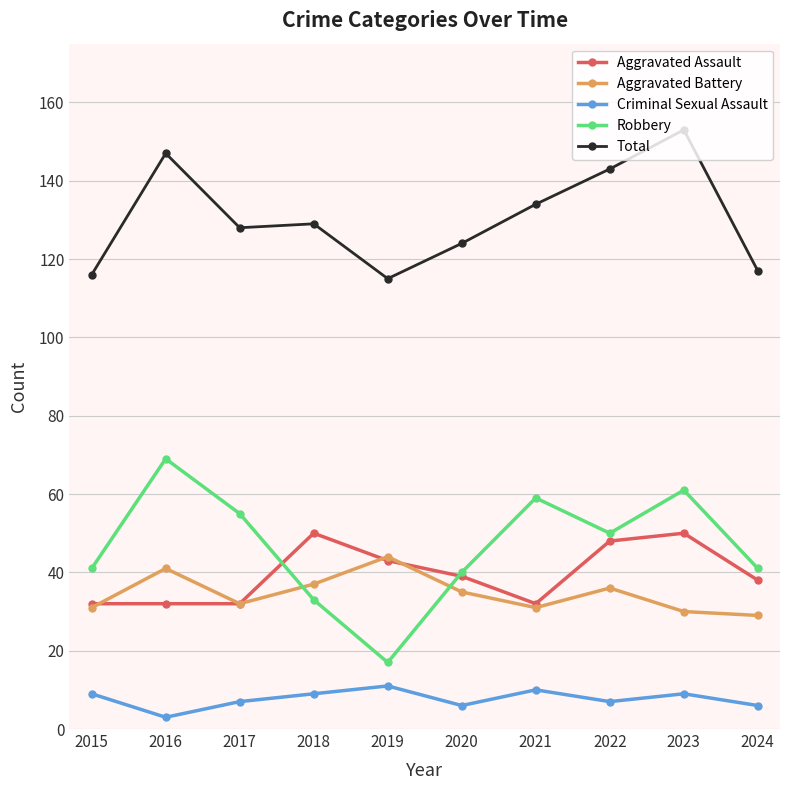

Rank the series at 2016 from highest to lowest value.

Total, Robbery, Aggravated Battery, Aggravated Assault, Criminal Sexual Assault